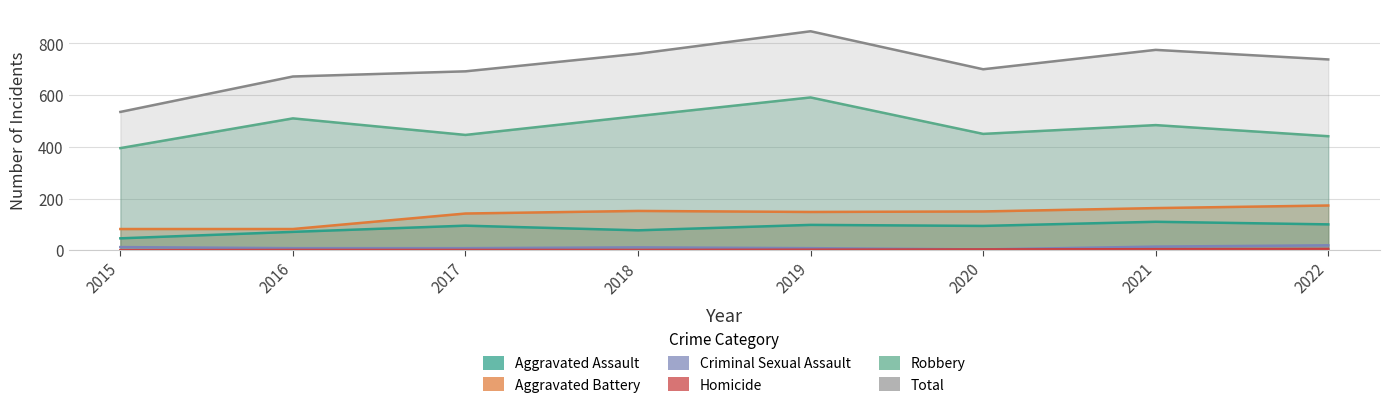

Rank the categories by Aggravated Assault value from highest to lowest.

2021, 2022, 2019, 2017, 2020, 2018, 2016, 2015